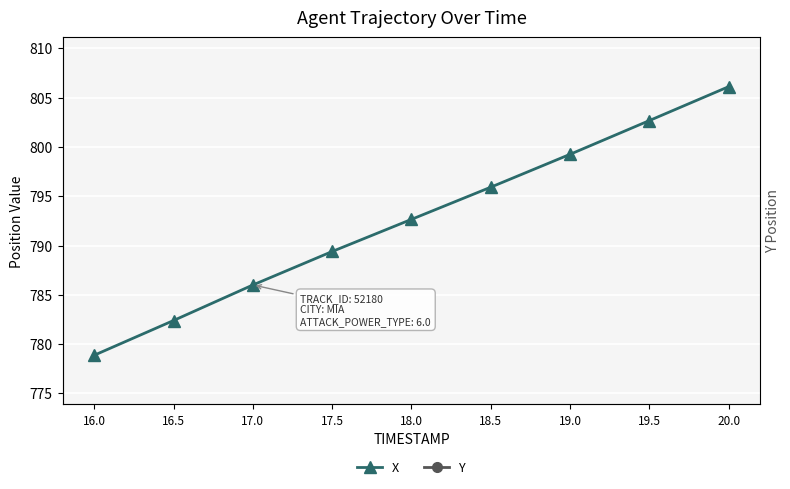

True or false: Y has more than 2 interior local peaks.

False